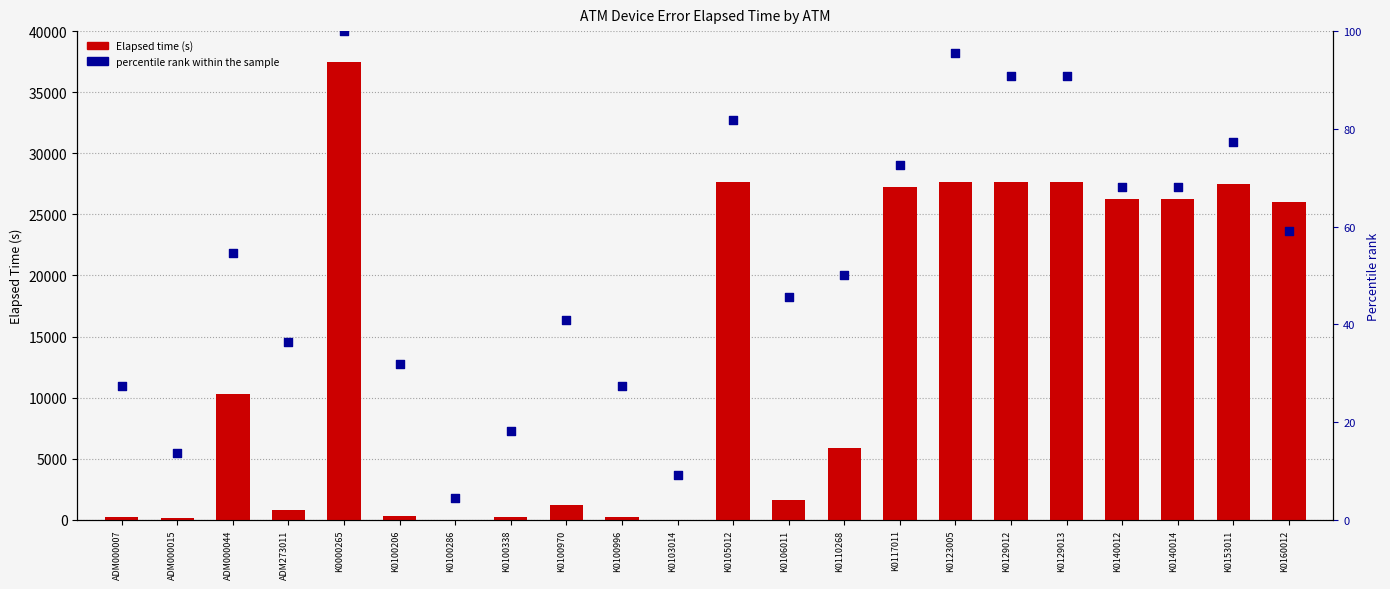

Which series contains the lowest Y value?

Elapsed time (s)